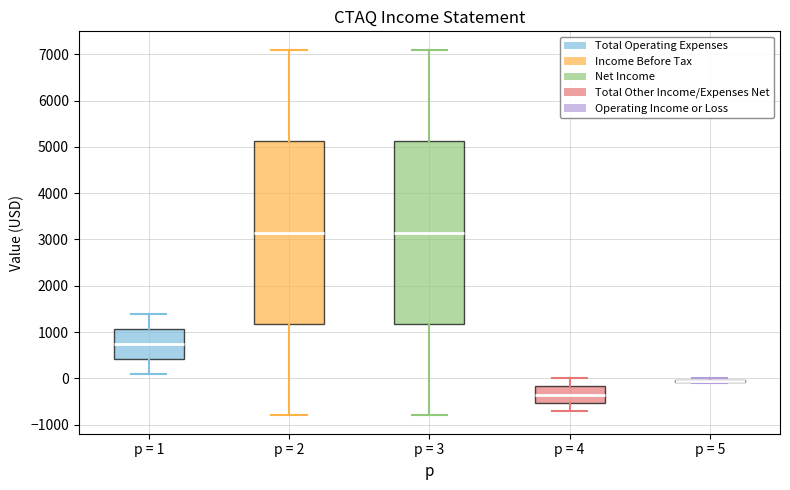

Reading left to right, read every box against the y-axis: the position of its median line, the range the box covers, and the ends of its whiskers. The values are not printed on the chart, so give them approximately, as read against the axis.

p = 1: median 800, box 400 to 1100, whiskers 100 to 1400
p = 2: median 3200, box 1200 to 5100, whiskers -800 to 7100
p = 3: median 3200, box 1200 to 5100, whiskers -800 to 7100
p = 4: median -300, box -500 to -200, whiskers -700 to 0
p = 5: box collapsed to a line at 0, whiskers -100 to 0